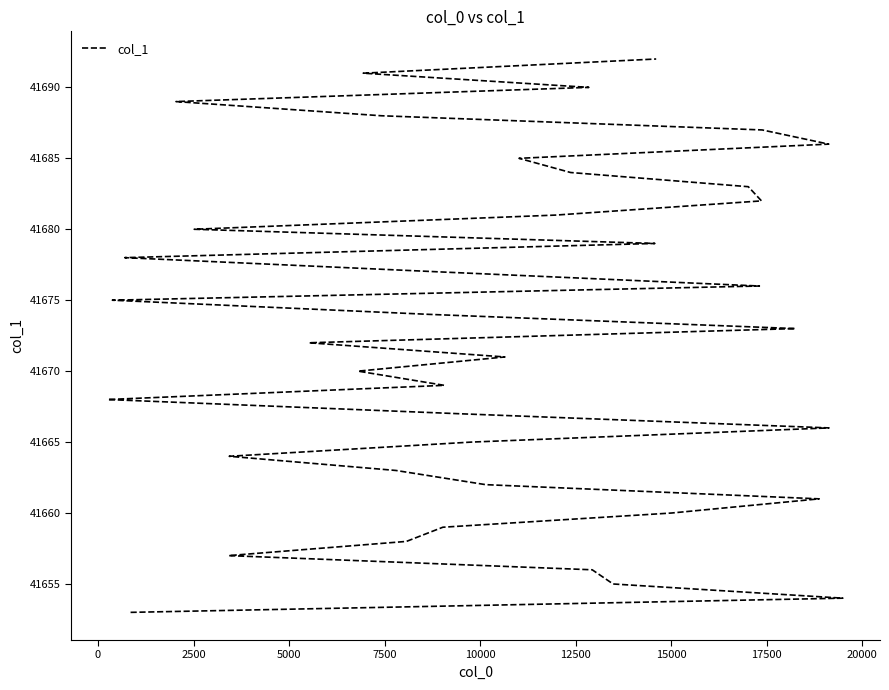

The chart shows a value of 74062 at 27. True or false?

False